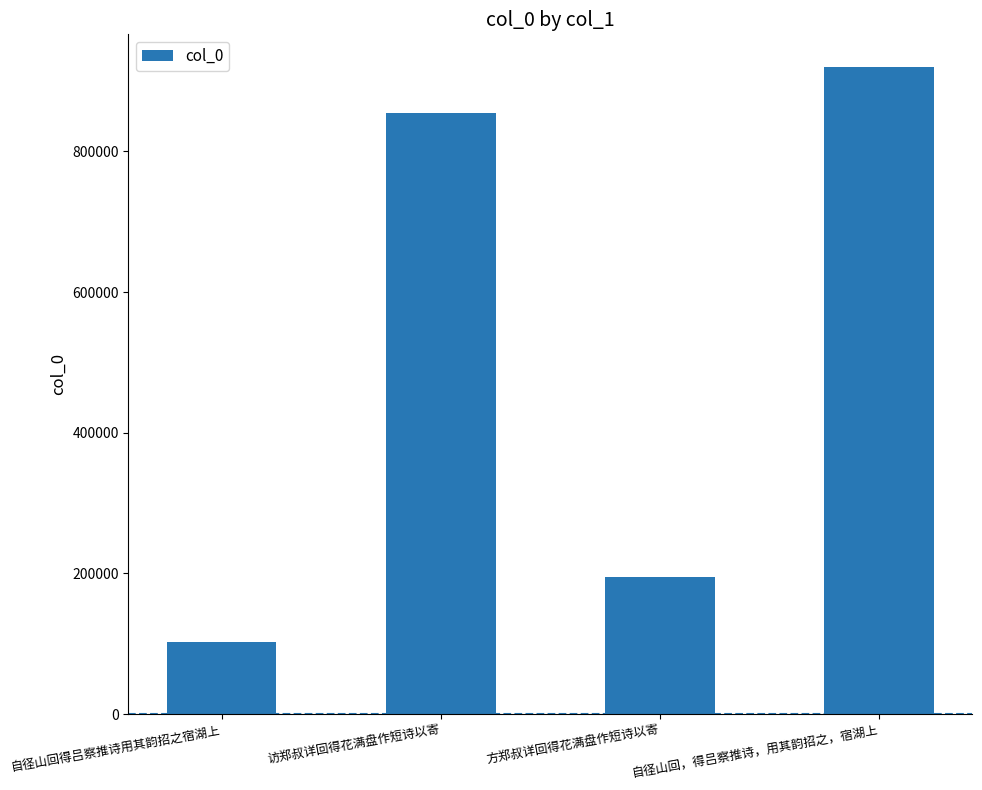

What position from the left is 自径山回得吕察推诗用其韵招之宿湖上?

1